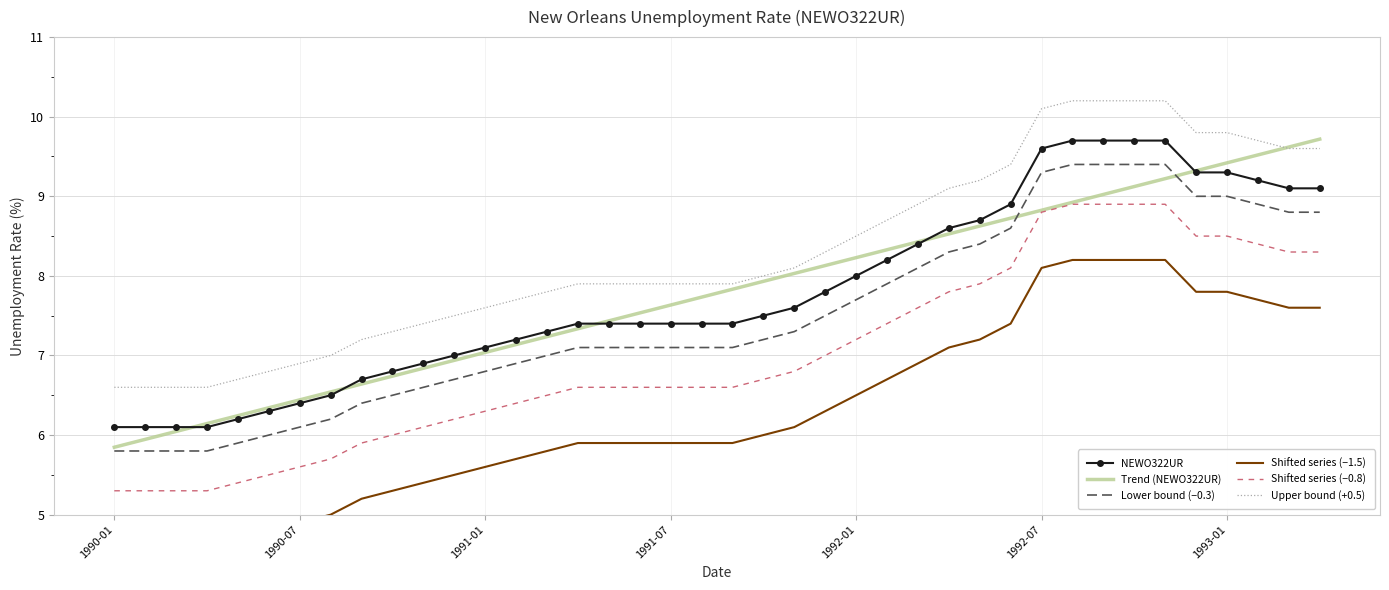

Where is NEWO322UR nearest to the value 7?

11